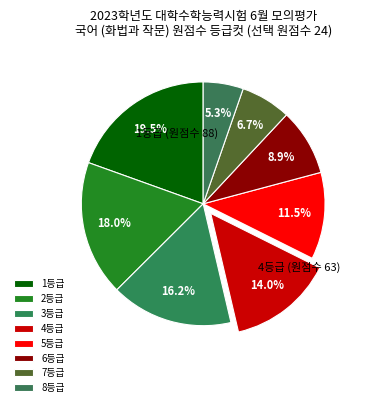

Count the number of slices in the pie.

8